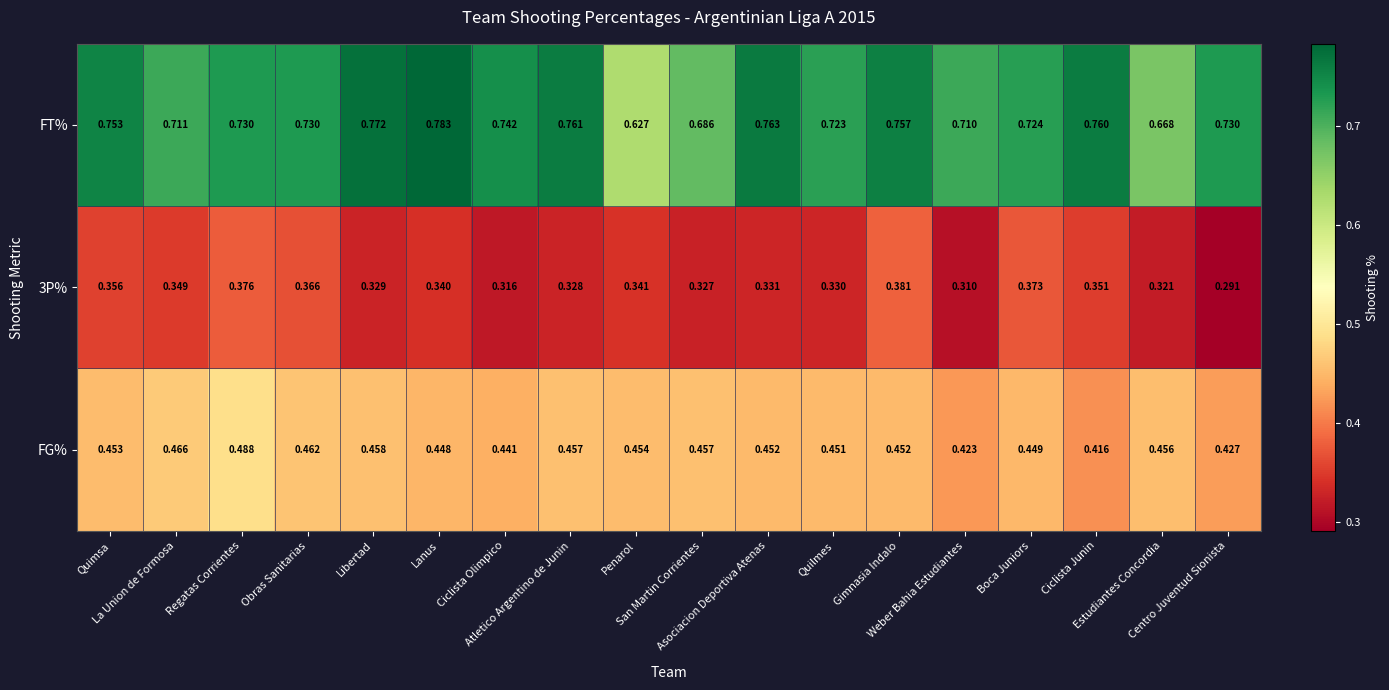

Which series has the widest spread of values?

FT%